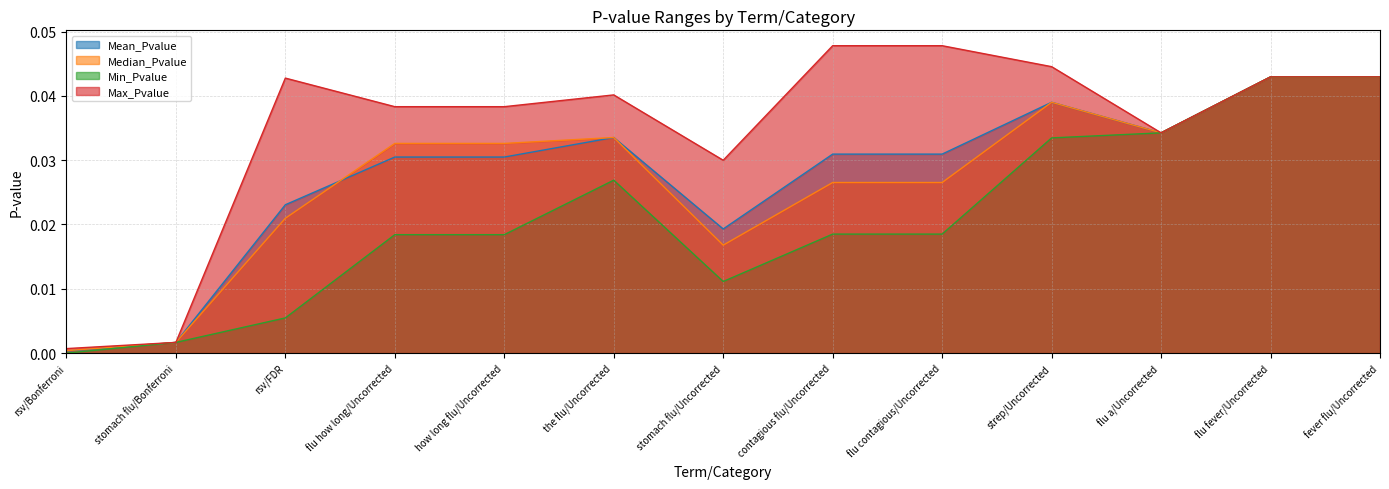

Is the value of Min_Pvalue at strep/Uncorrected greater than the value of Median_Pvalue at how long flu/Uncorrected?

Yes